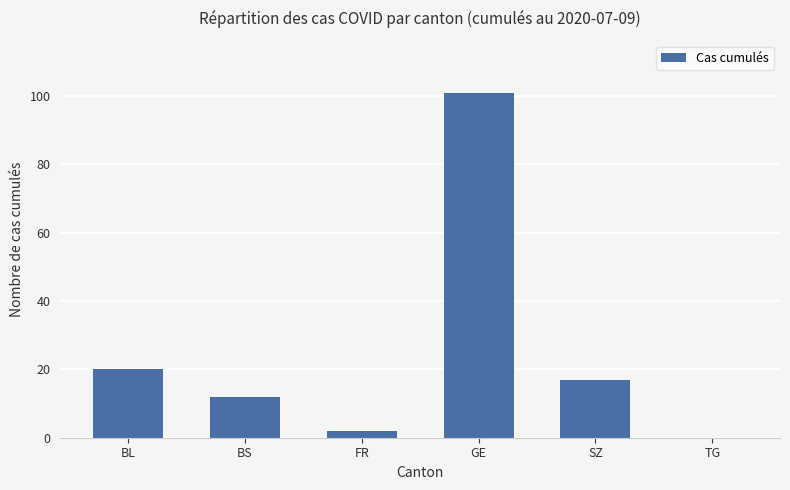

Which category has the highest value across all series?

GE